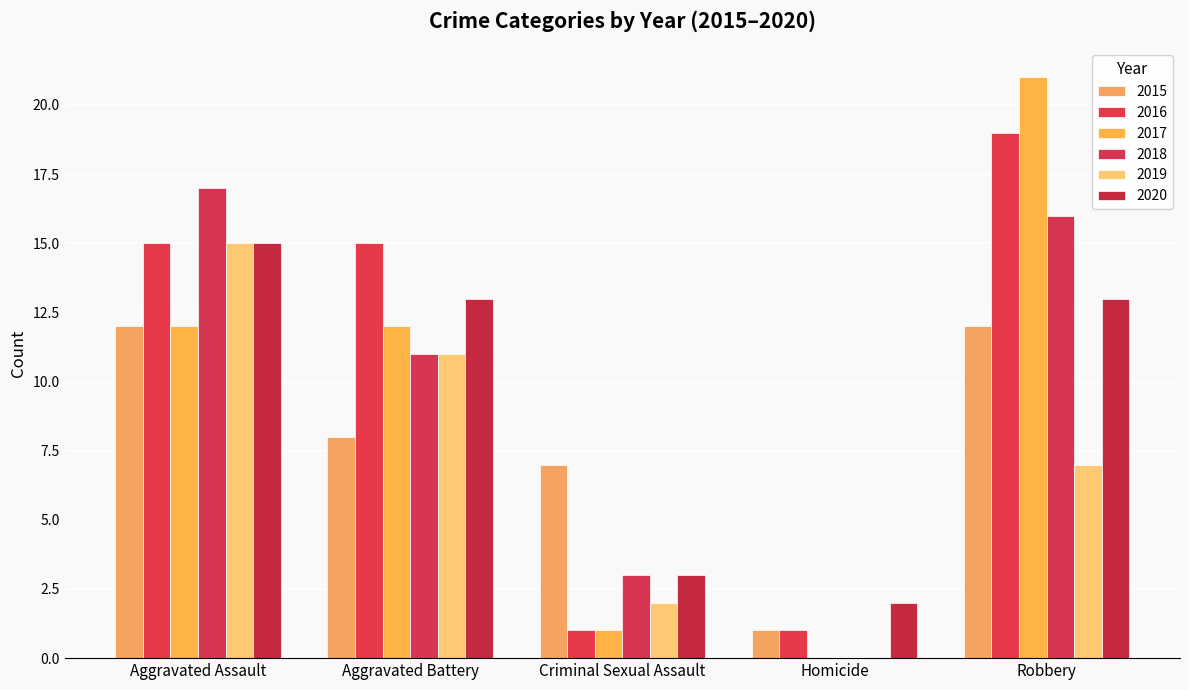

What is the difference between the maximum and minimum values in the 2016 series?

18